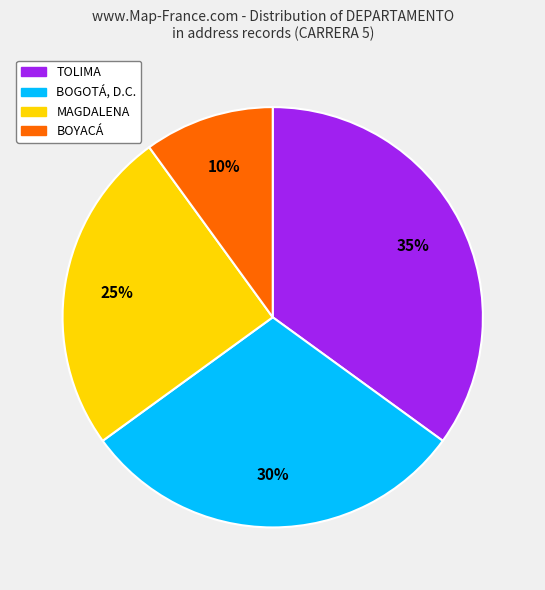

Count the number of slices in the pie.

4